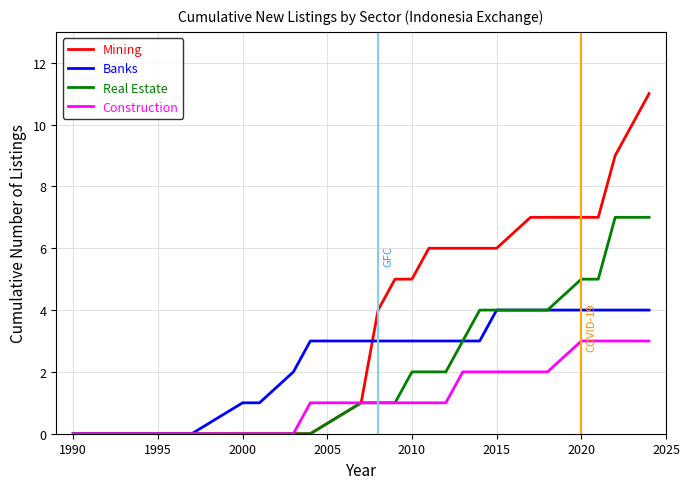

Reading left to right, extract all data points from this chart.

Mining: 0	0	0	0	0	0	0	0	1	4	5	5	6	6	6	6	6	7	7	7	7	9	10	11
Banks: 0	0	0	0	1	1	2	3	3	3	3	3	3	3	3	3	4	4	4	4	4	4	4	4
Real Estate: 0	0	0	0	0	0	0	0	1	1	1	2	2	2	3	4	4	4	4	5	5	7	7	7
Construction: 0	0	0	0	0	0	0	1	1	1	1	1	1	1	2	2	2	2	2	3	3	3	3	3